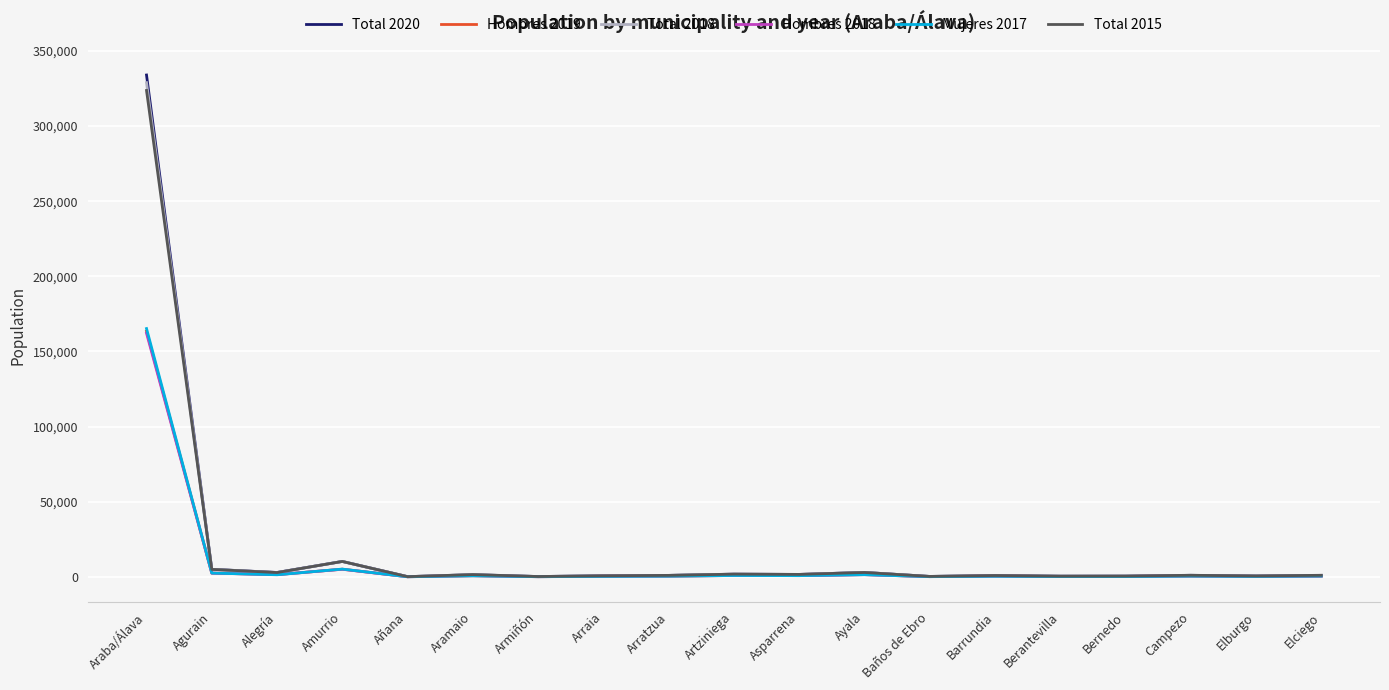

Read the Total 2018 value at Araba/Álava, to the nearest 100.

328900